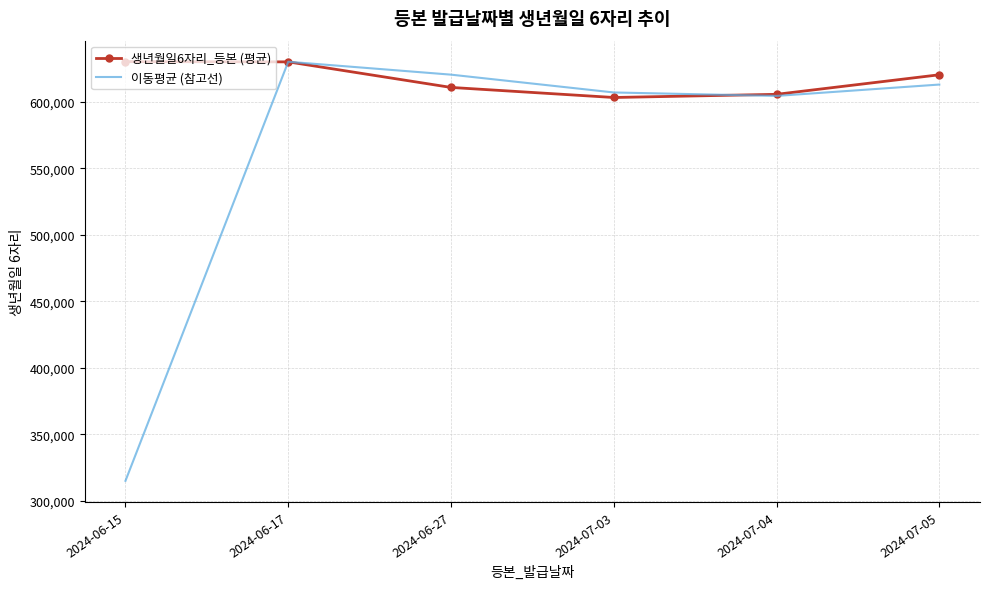

At which category is the sum across all series the highest?

2024-06-17